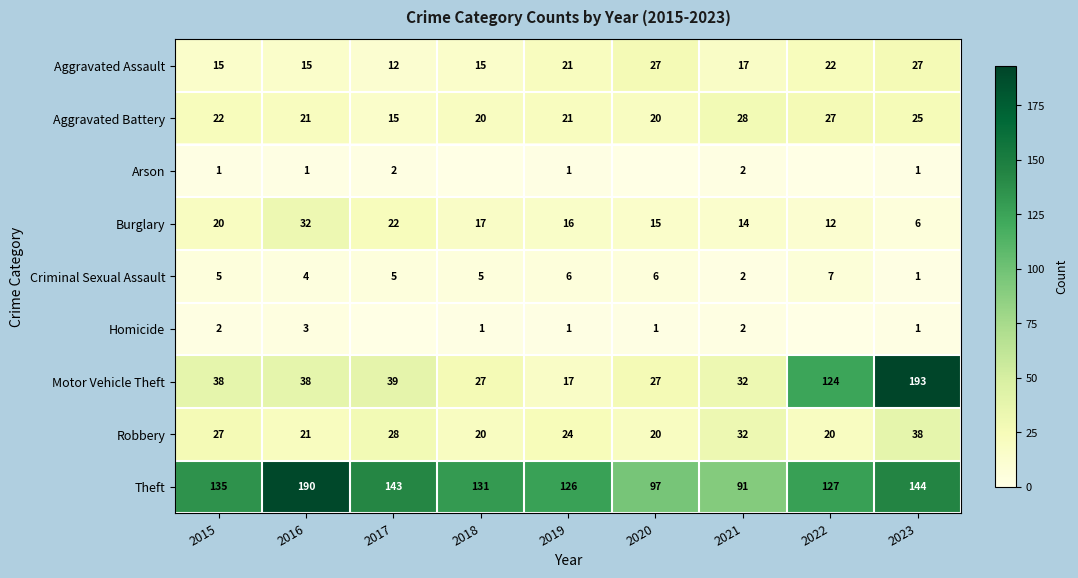

Is the value of Aggravated Assault at 2018 greater than the value of Arson at 2021?

Yes